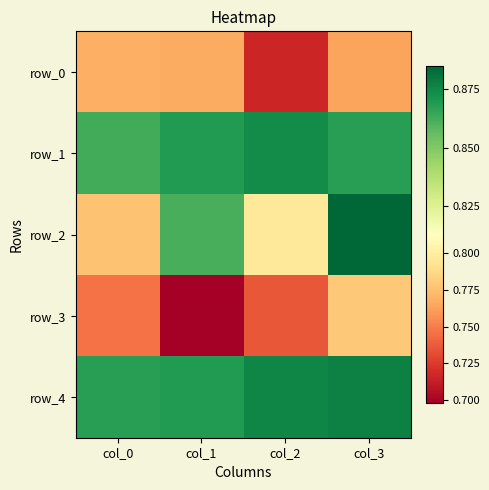

Which category has the lowest value across all series?

col_1